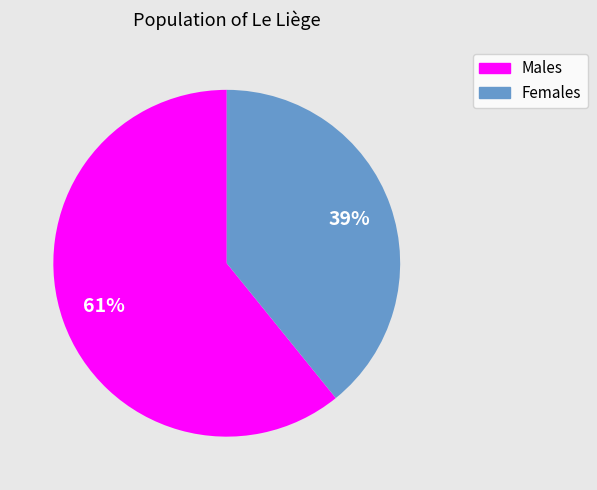

Count the number of slices in the pie.

2